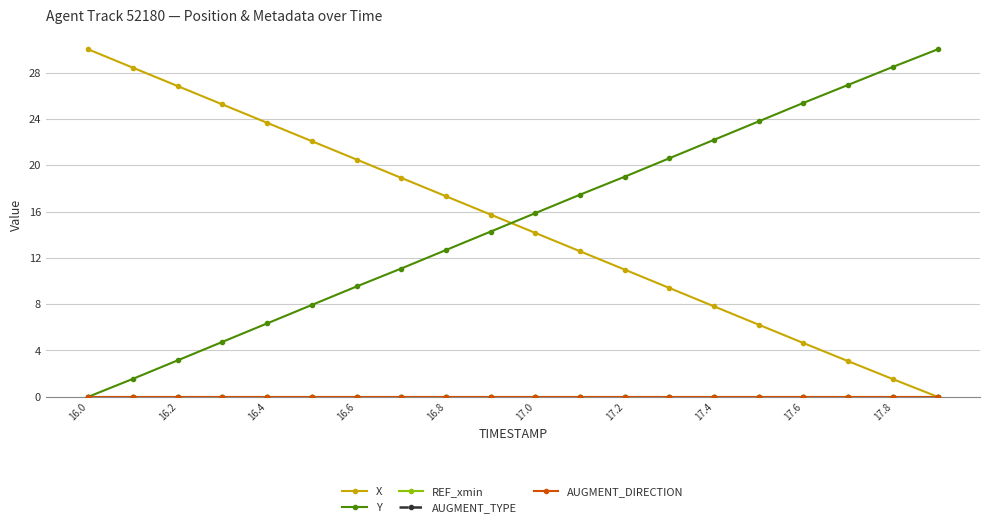

What is the difference between the maximum and minimum values in the X series?

30.0